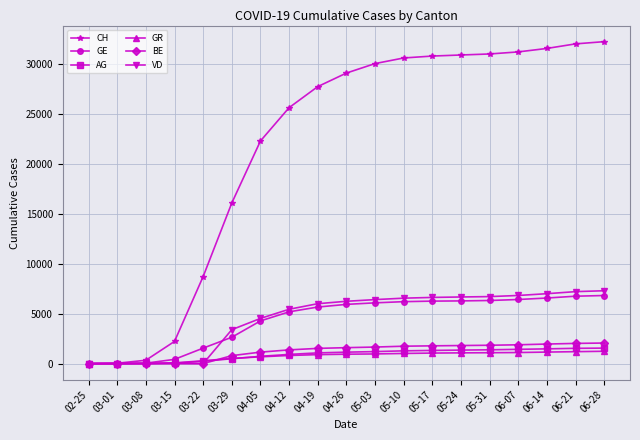

Is the value of BE at 03-15 greater than the value of GE at 06-14?

No